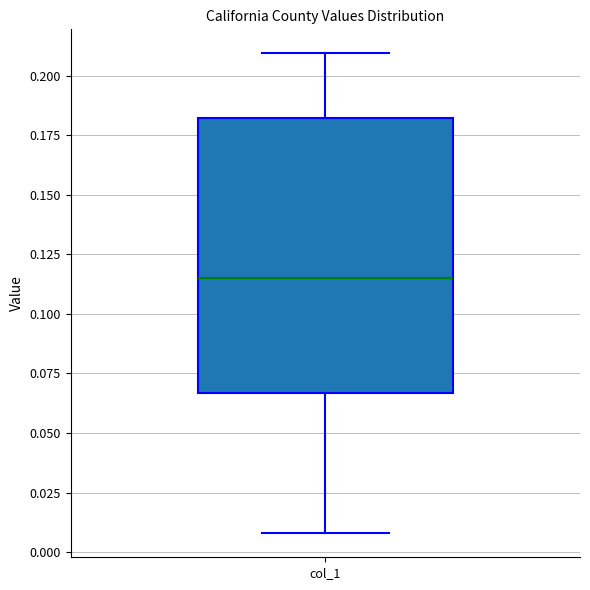

Where does the upper whisker of the box for col_1 end on the y-axis? The values are not printed on the chart, so give them approximately, as read against the axis.

0.210